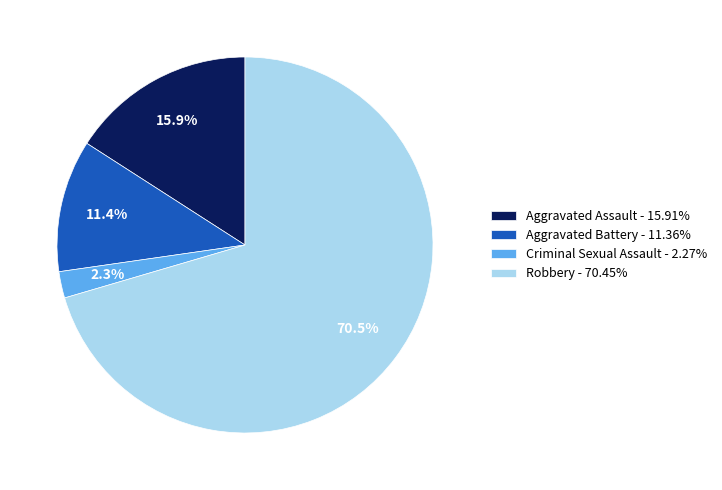

What is the smallest slice in the pie chart?

Criminal Sexual Assault